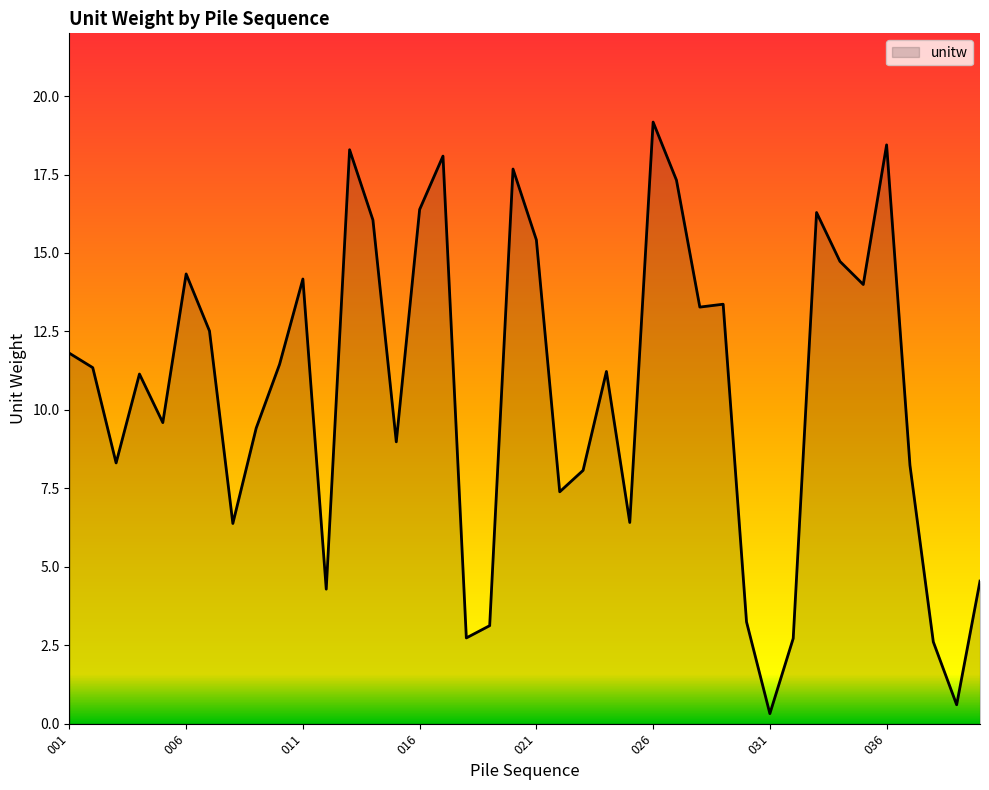

What is the greatest value displayed?

19.2